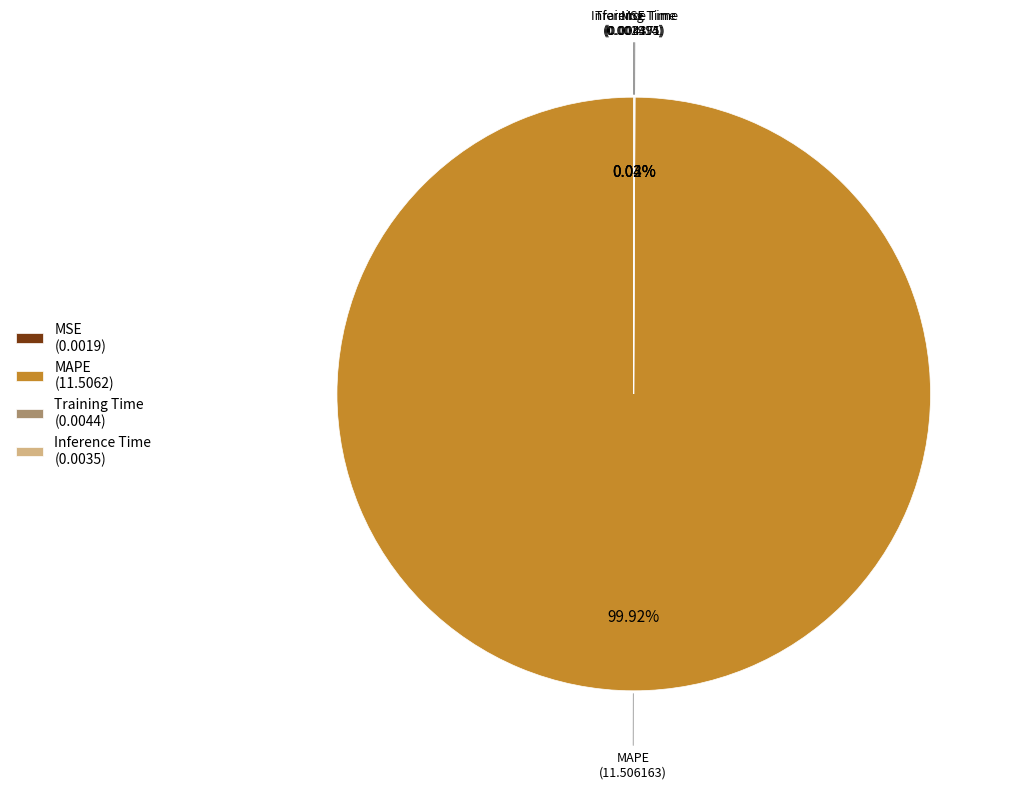

Does any single category account for the majority?

Yes